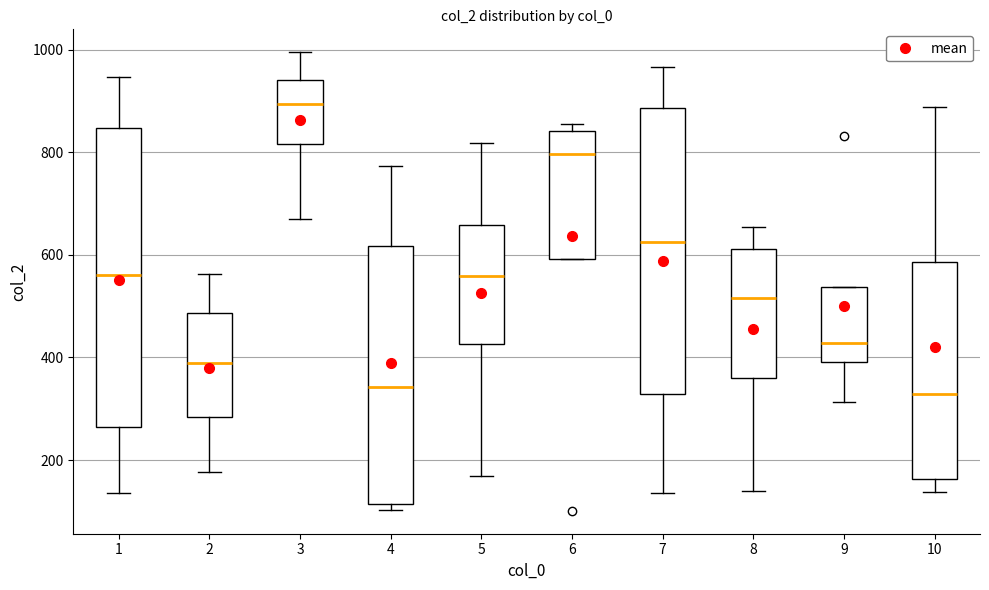

Which box's median line is the highest?

3